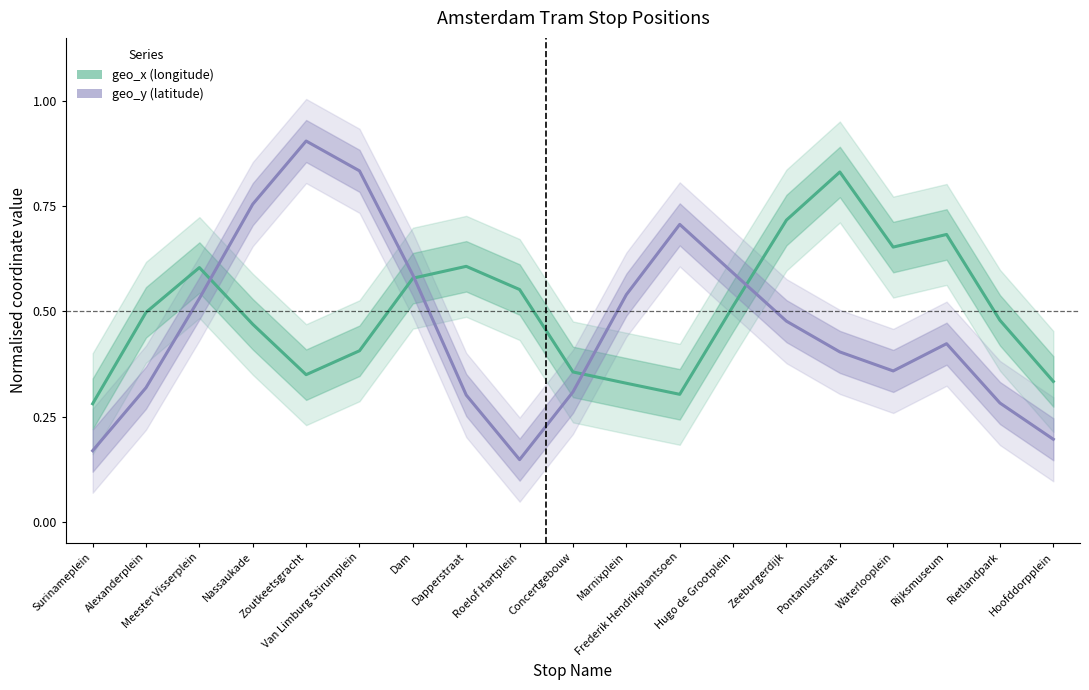

At which category does the chart reach its minimum across all series?

Roelof Hartplein